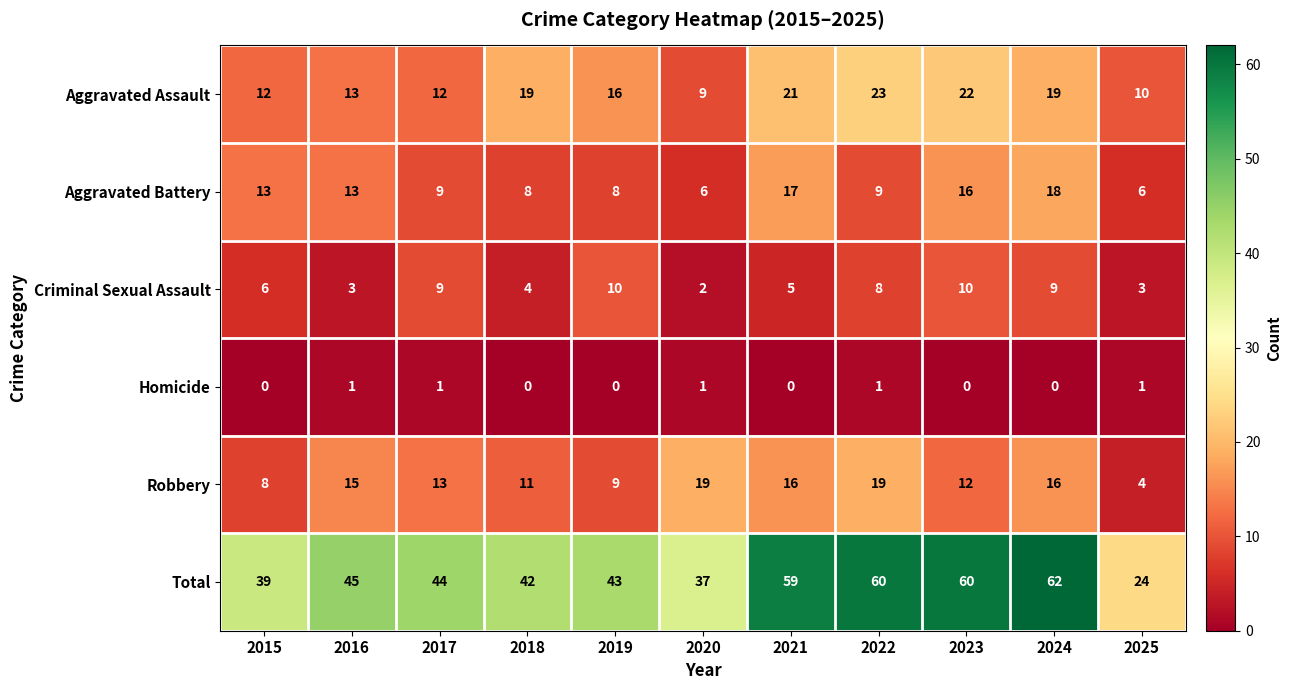

At how many categories does at least one series exceed 9?

11